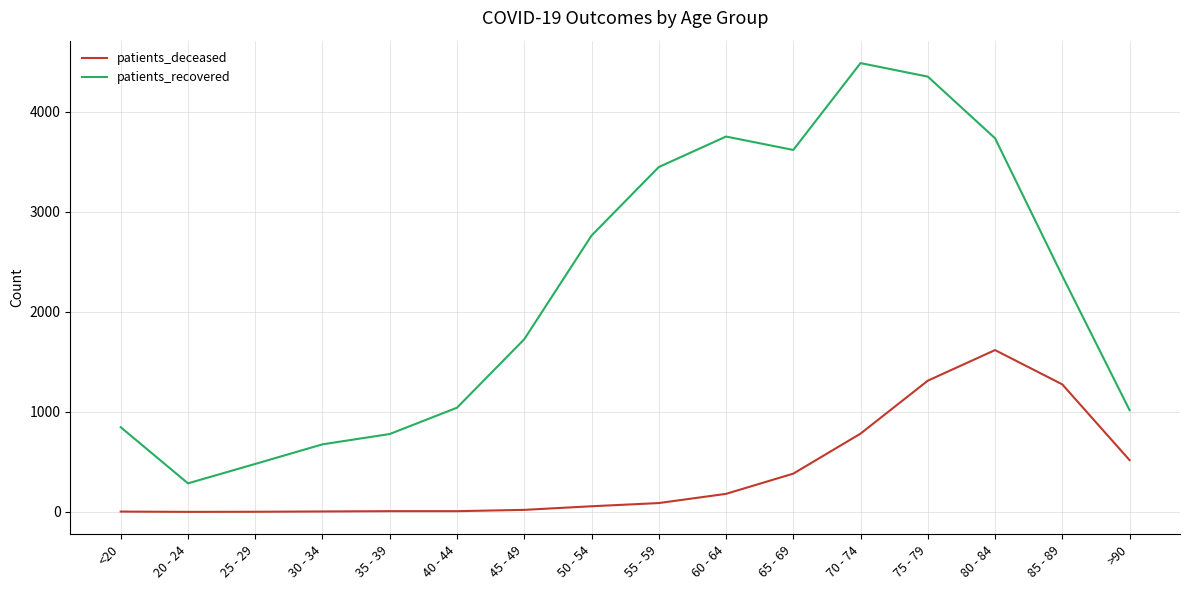

How many lines are shown in the chart?

2